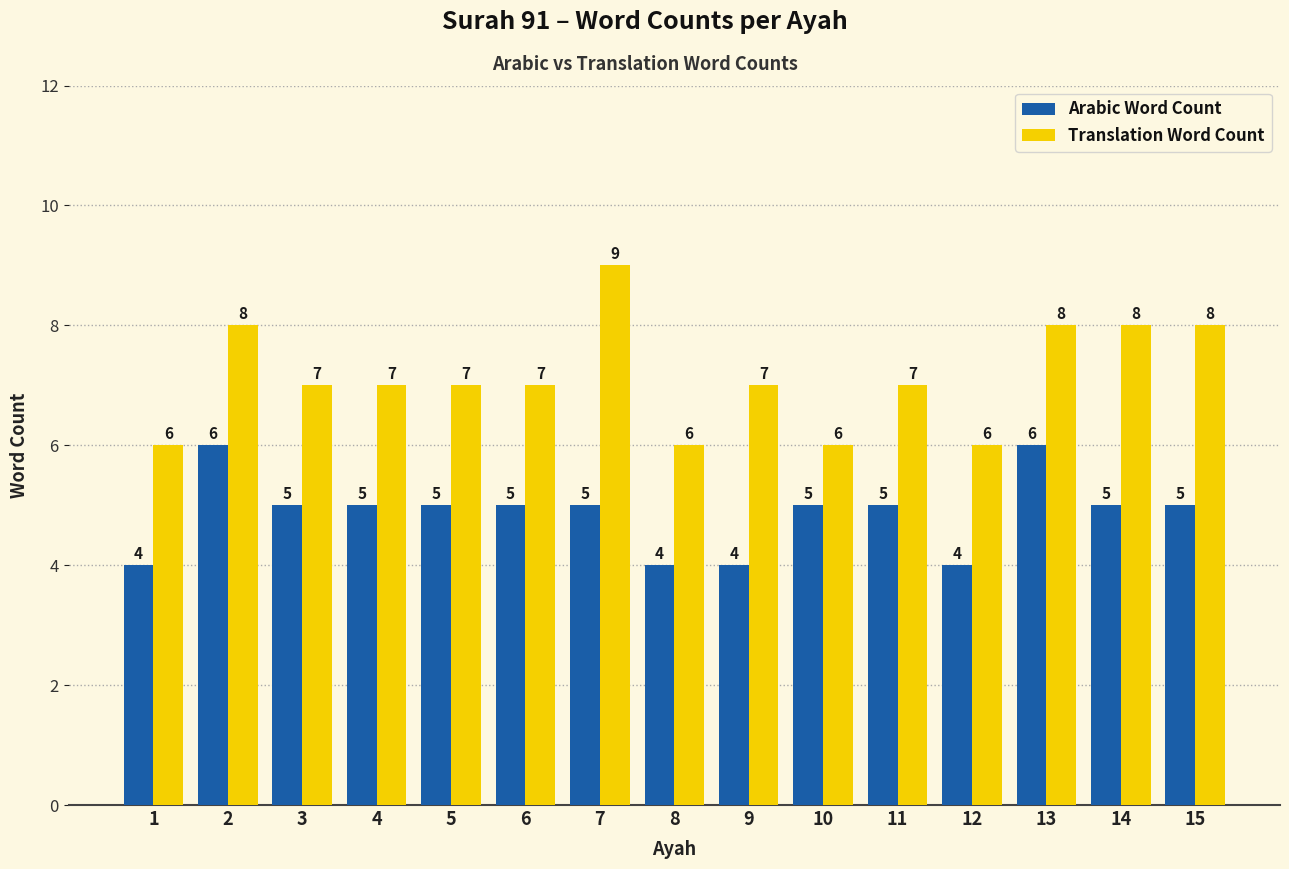

The value of Translation Word Count at 14 is 8. True or false?

True